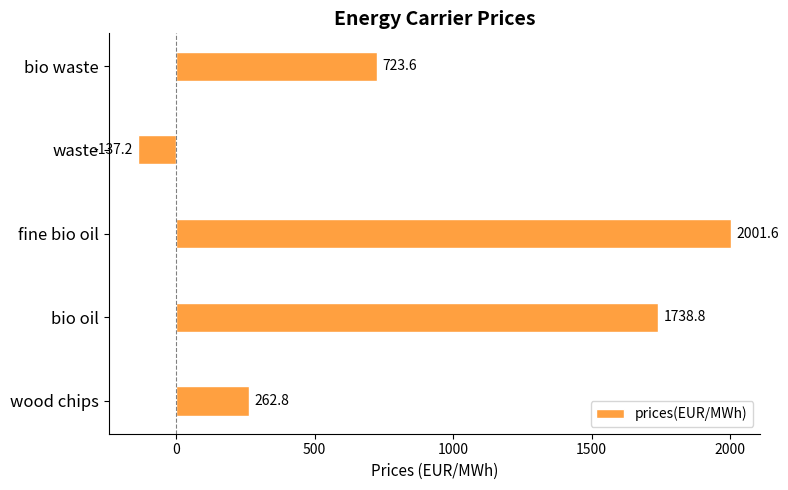

List the labels in order of value, smallest first.

waste, wood chips, bio waste, bio oil, fine bio oil